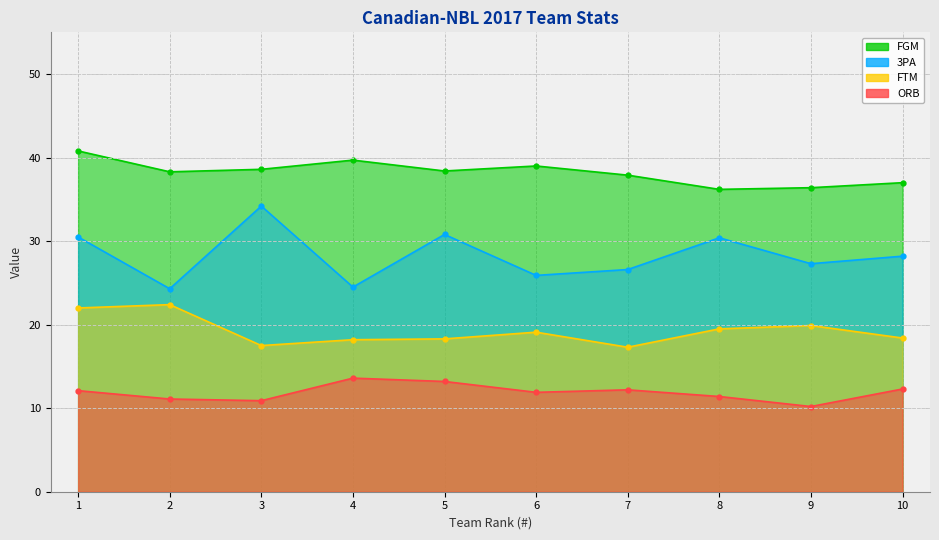

Is it true that FTM equals 8.5 at 1?

False